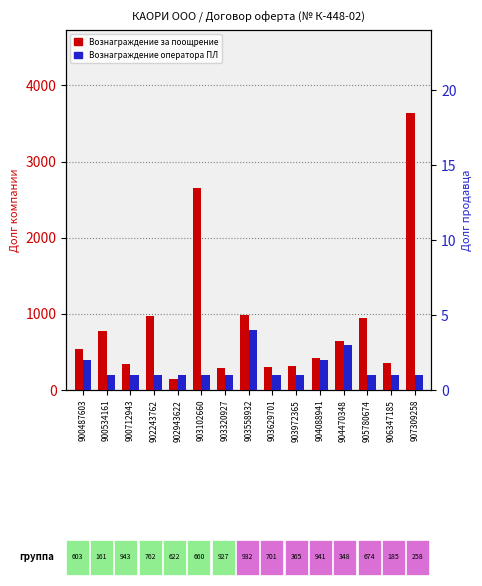

Which series has the largest range (max minus min)?

Вознаграждение за предоставление поощрения